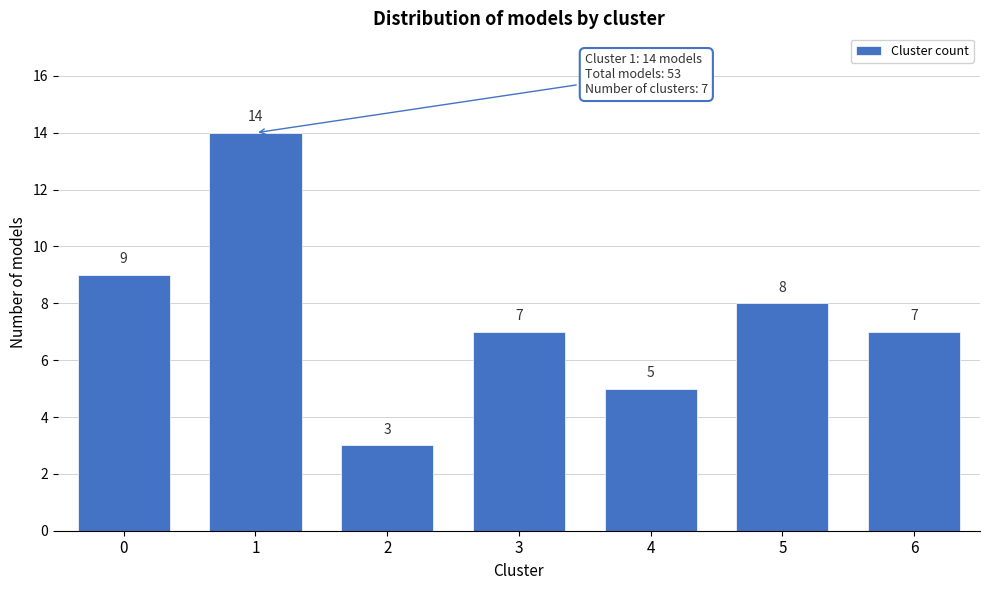

Reading right to left, transcribe all the data shown in this chart.

6=7	5=8	4=5	3=7	2=3	1=14	0=9